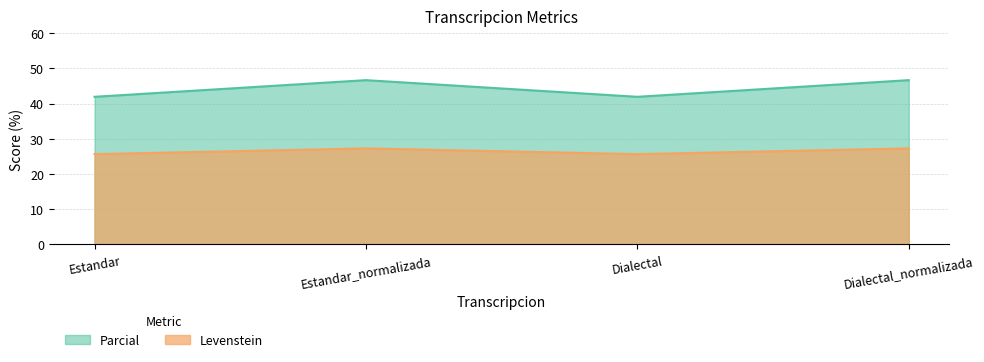

Is it true that Levenstein equals 39.4 at Dialectal?

False